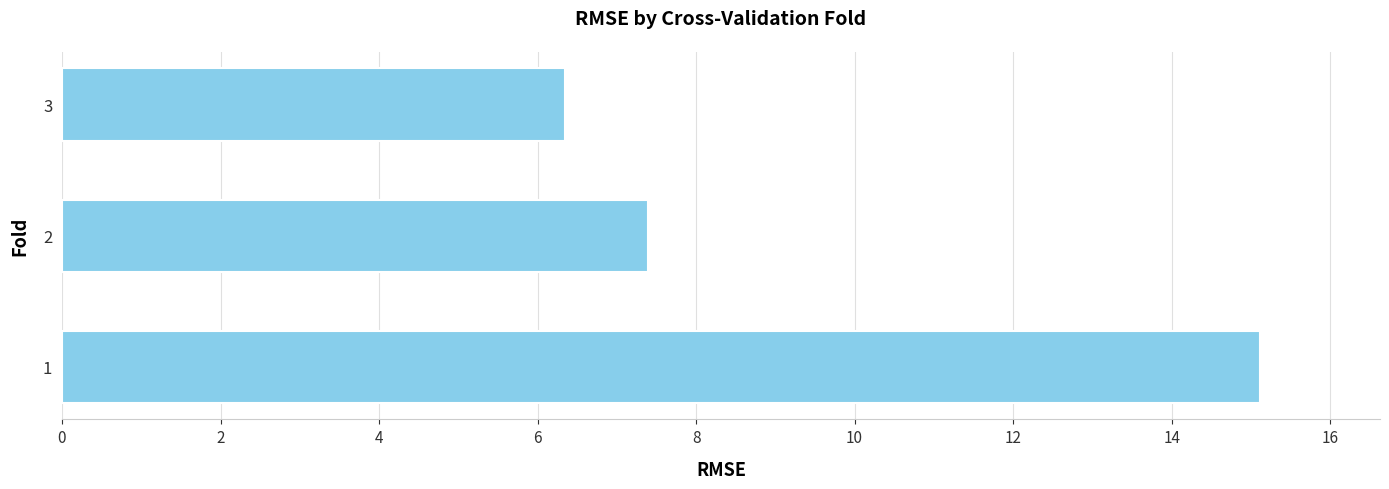

Approximately how many times larger is the value at 3 compared to 1?

0.4